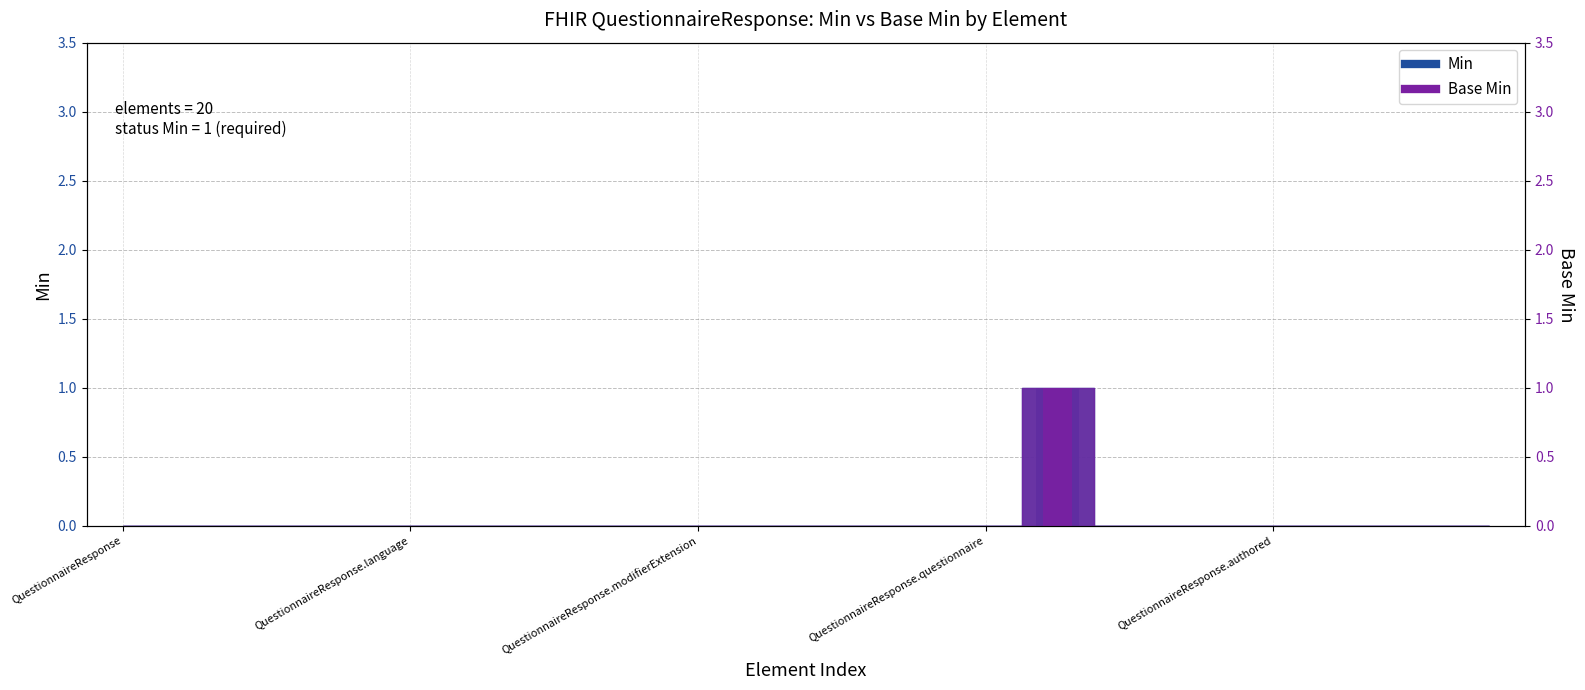

Are the bars grouped side by side (vs. stacked)?

Yes